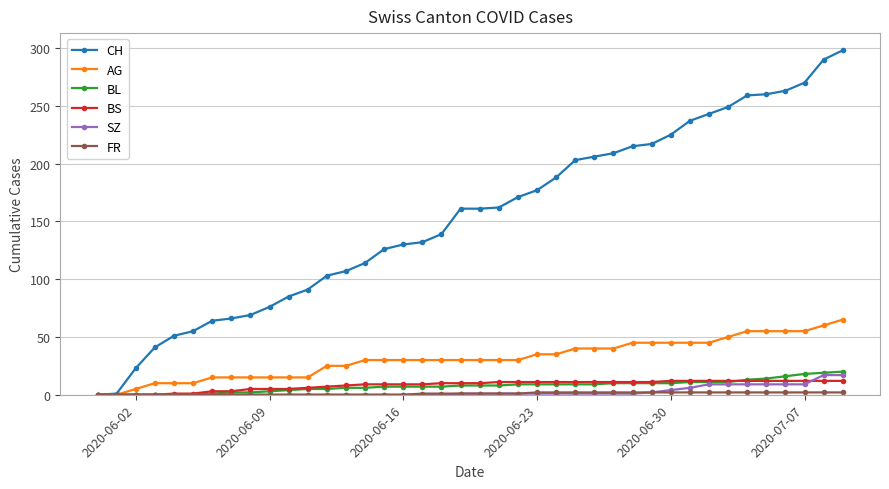

Which series has the largest total across all categories?

CH